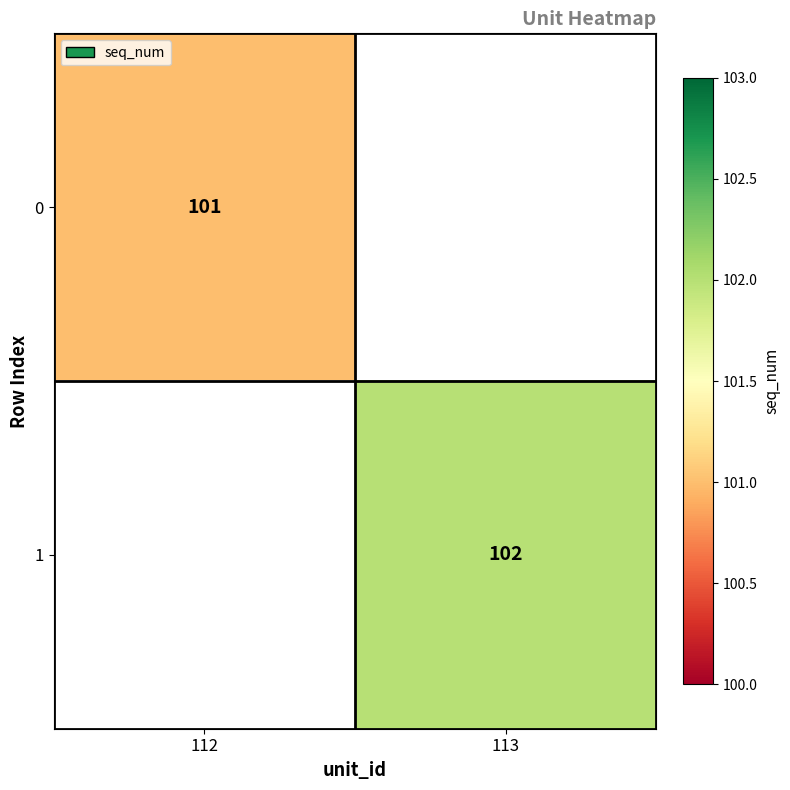

Is it true that 1 equals 102 at 113?

True